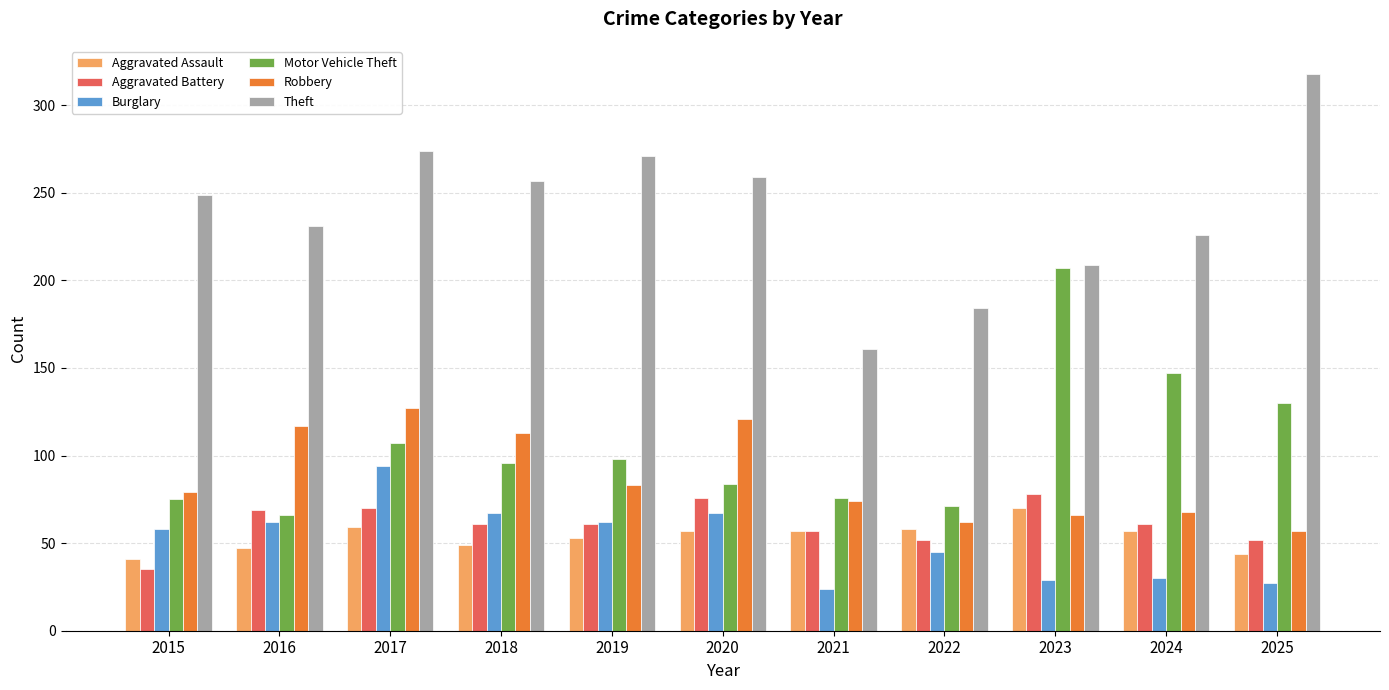

Which series has the largest range (max minus min)?

Theft